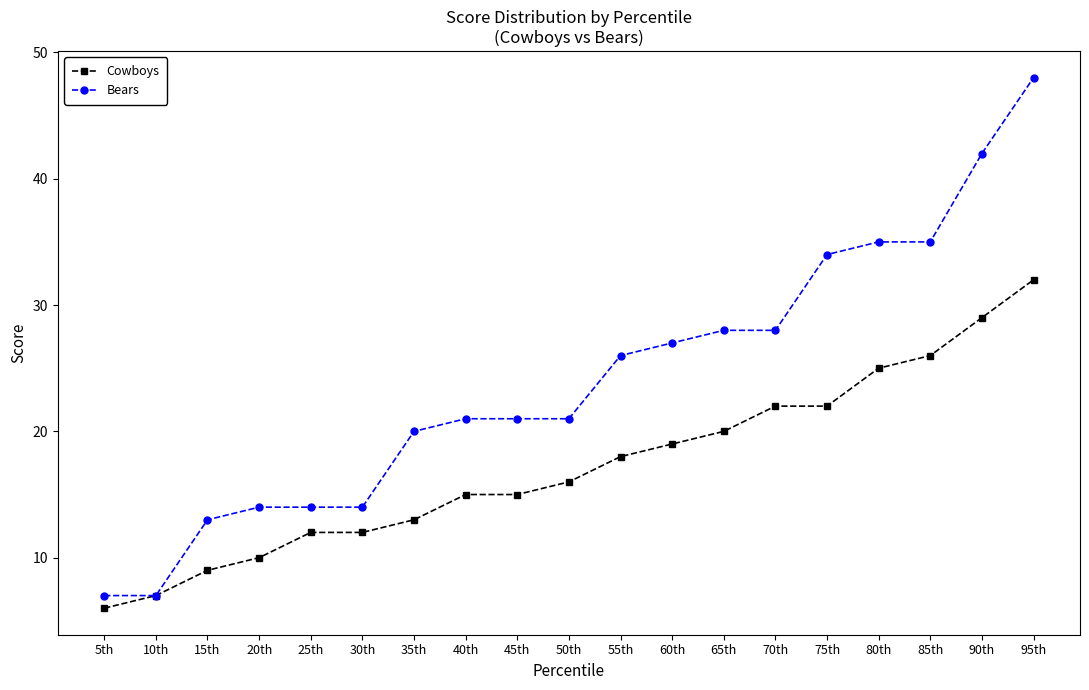

The value of Bears at 25th is 14. True or false?

True